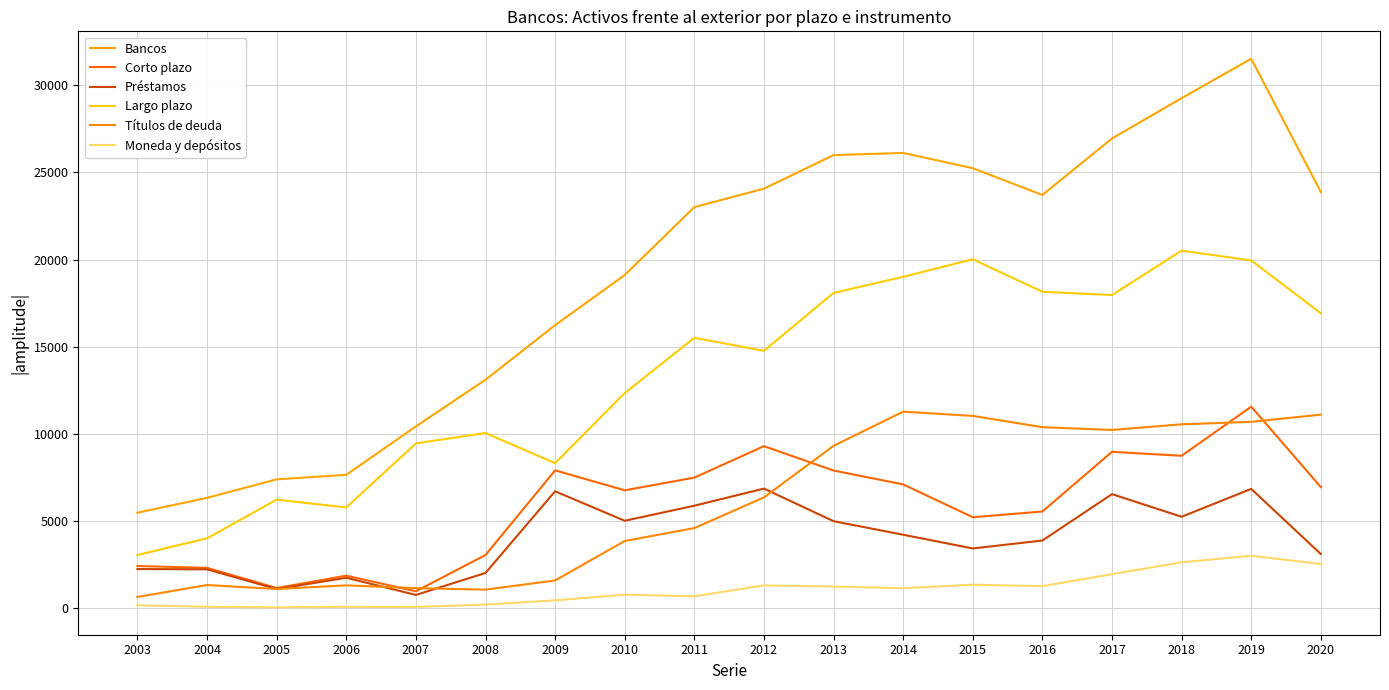

What is the difference between the Préstamos values at 2018 and 2007?

4485